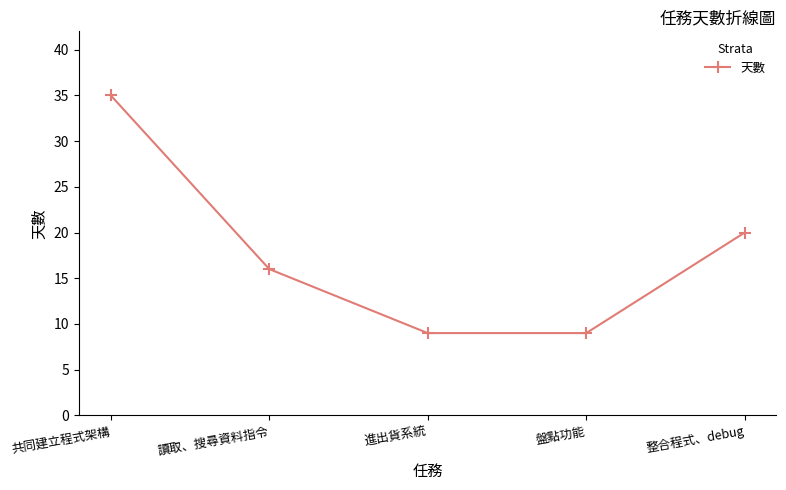

How many distinct data groups are displayed?

1